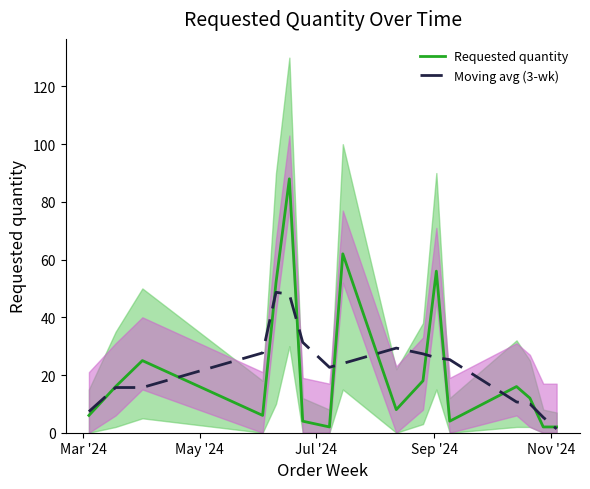

Reading left to right, list all the values displayed in this chart.

Requested quantity: 6.0	16.0	25.0	6.0	52.0	88.0	4.0	2.0	62.0	8.0	18.0	56.0	4.0	16.0	12.0	2.0	2.0
Moving avg (3-wk): 7.3	15.7	15.7	27.7	48.7	48.0	31.3	22.7	24.0	29.3	27.3	26.0	25.3	10.7	10.0	5.3	1.3